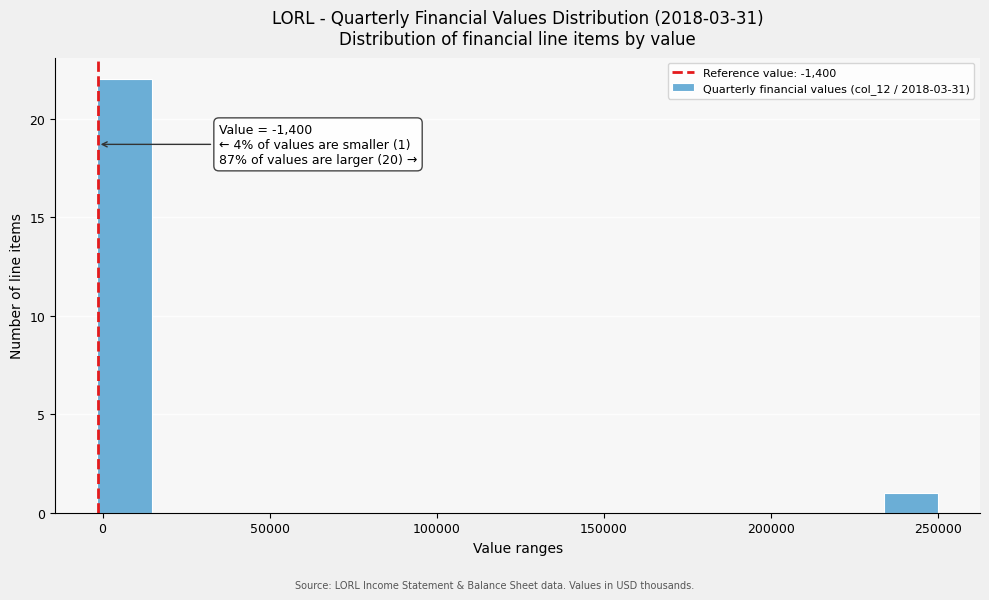

Read against the x-axis, roughly where is the centre of the tallest bar?

5000